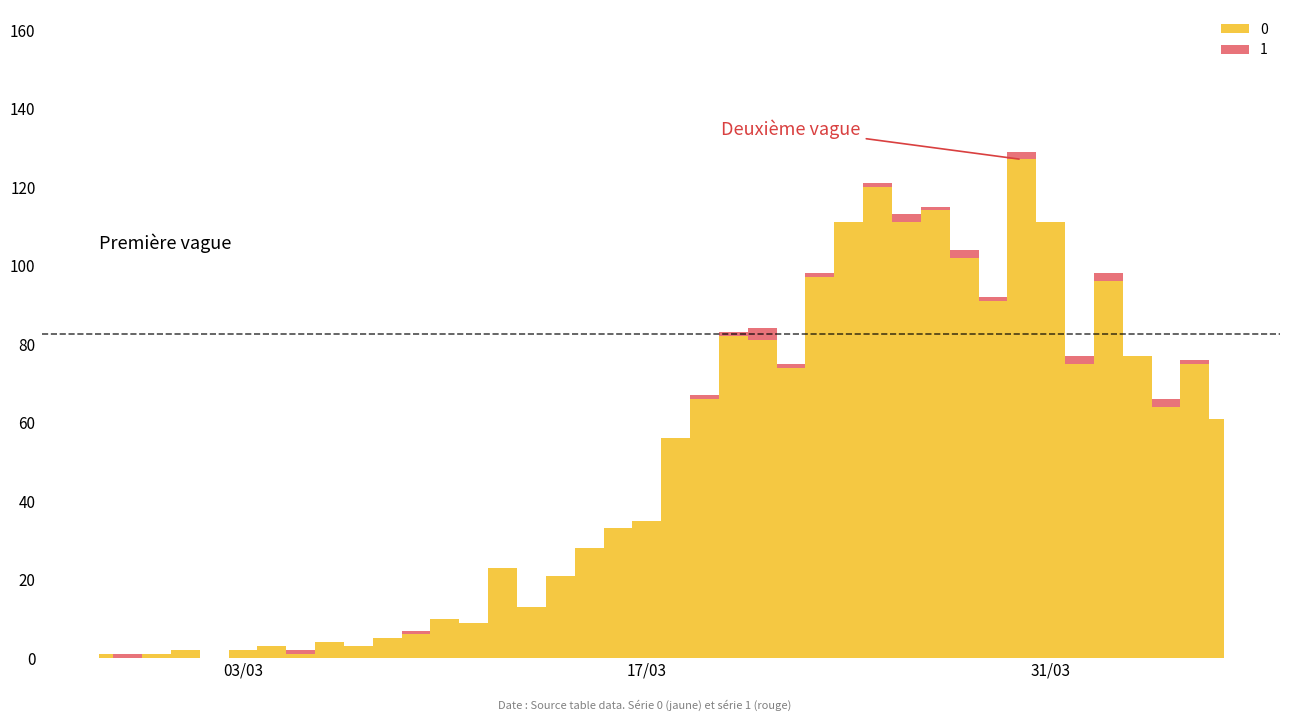

Is the value of 1 at 2020-03-17 greater than the value of 0 at 2020-02-27?

No